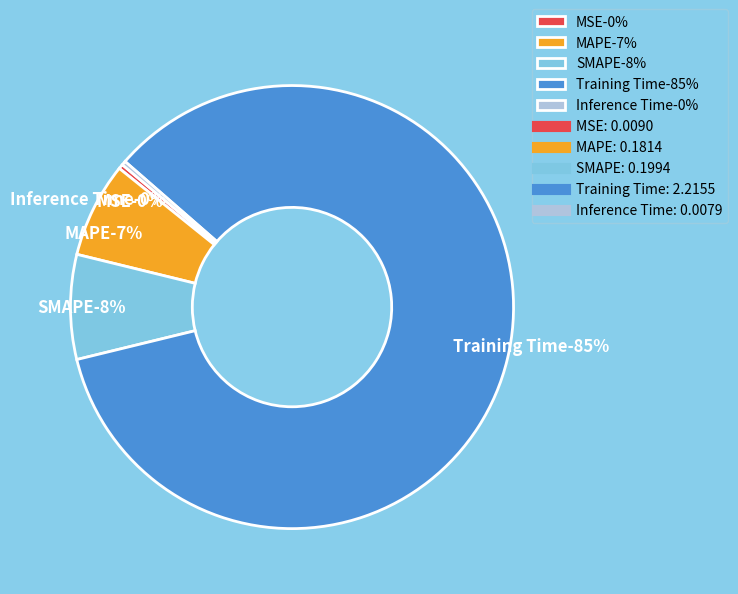

True or false: MSE accounts for 0% of the total.

True